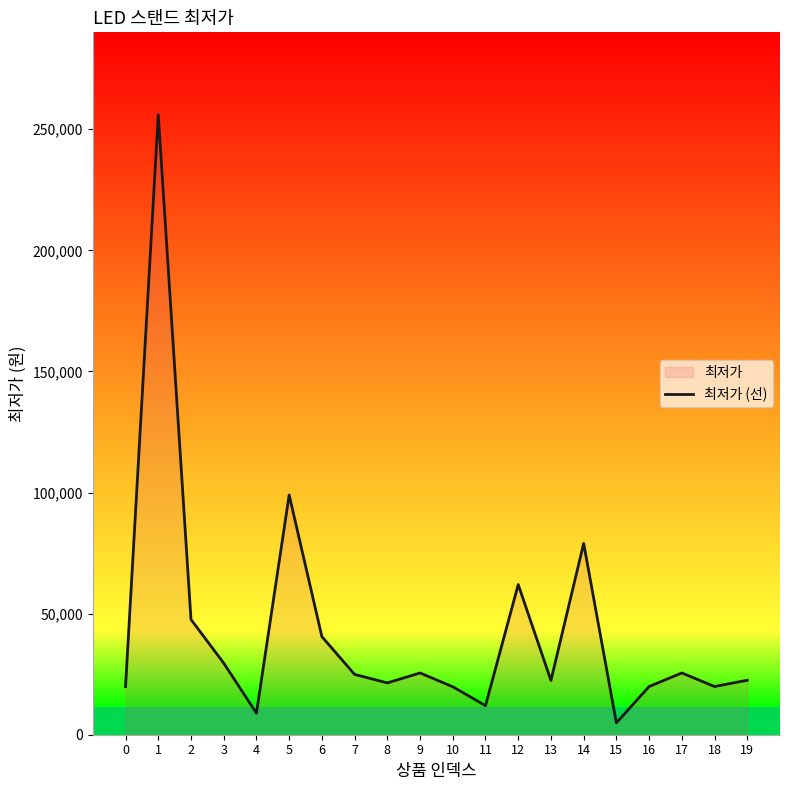

What is the average value?

43057